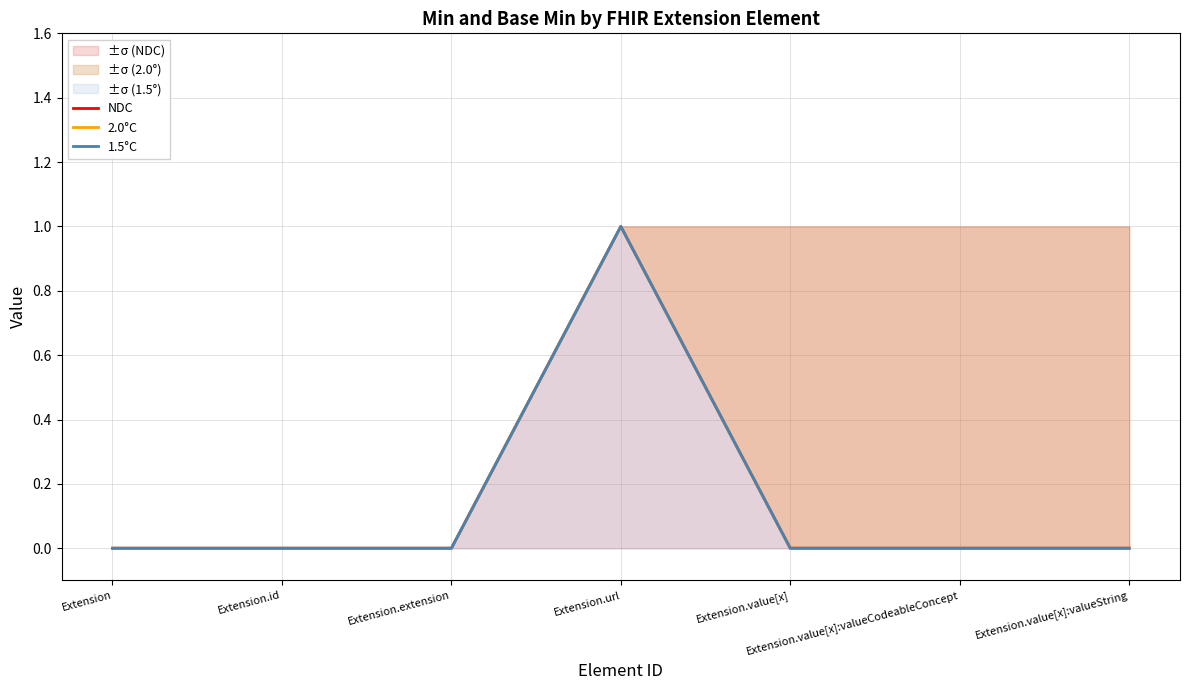

Read the 1.5°C value at Extension.url.

1